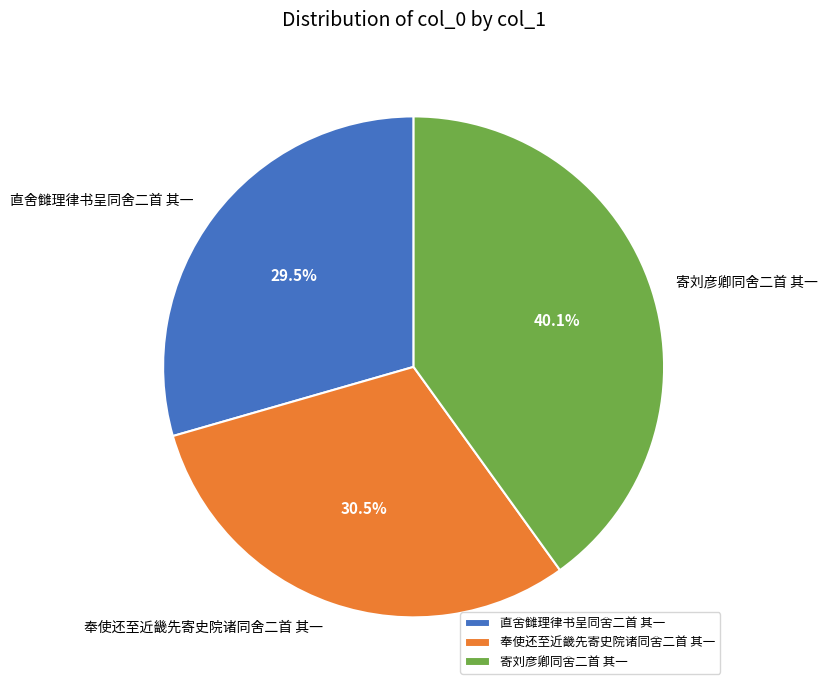

Count the number of slices in the pie.

3